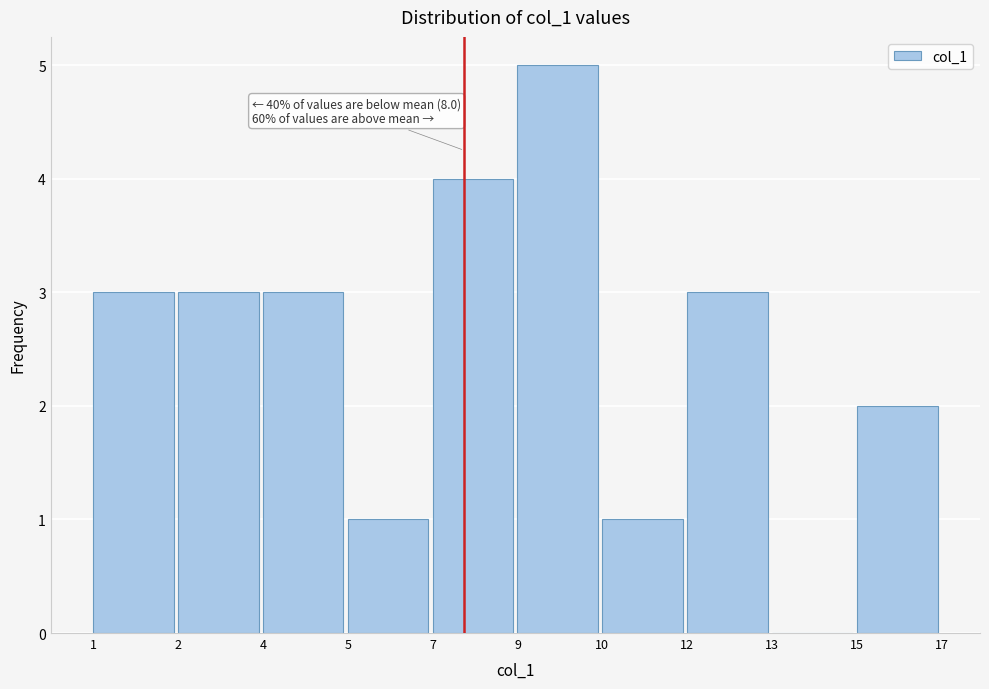

Reading left to right, extract all data points from this chart.

1=3	2=3	4=3	5=1	7=4	9=5	10=1	12=3	13=0	15=2